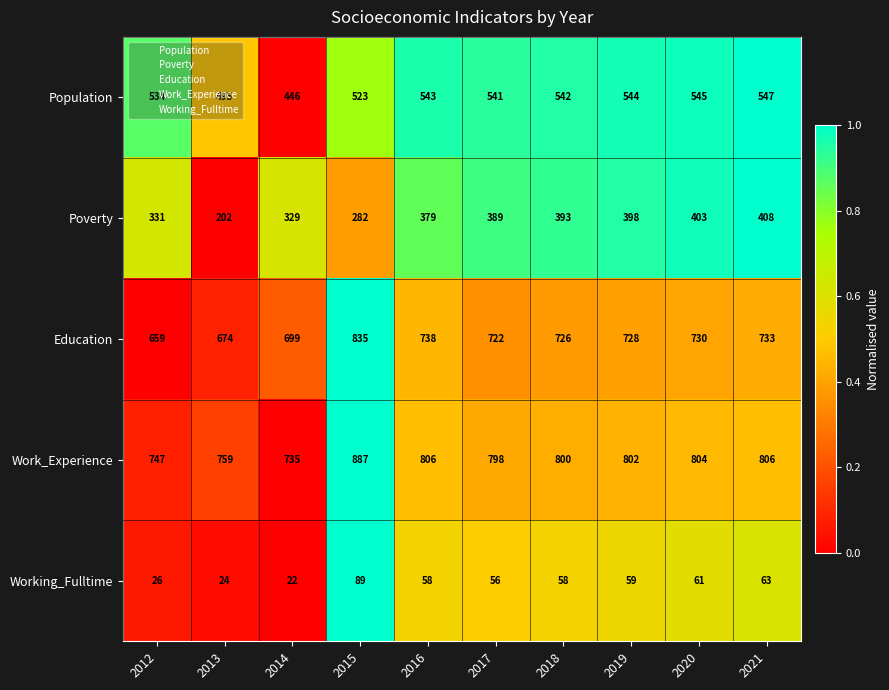

Which label corresponds to the smallest value in the chart?

2014